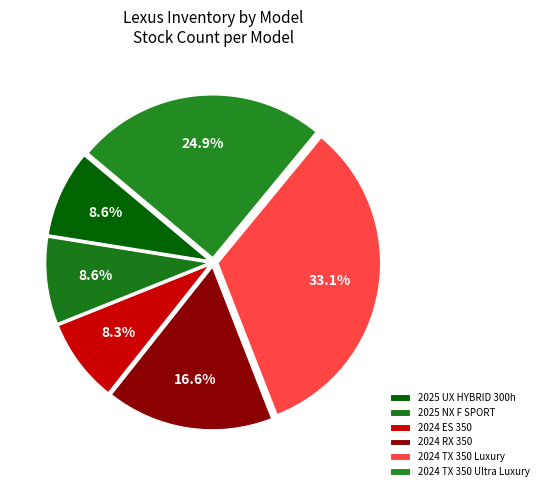

Does any single category account for the majority?

No